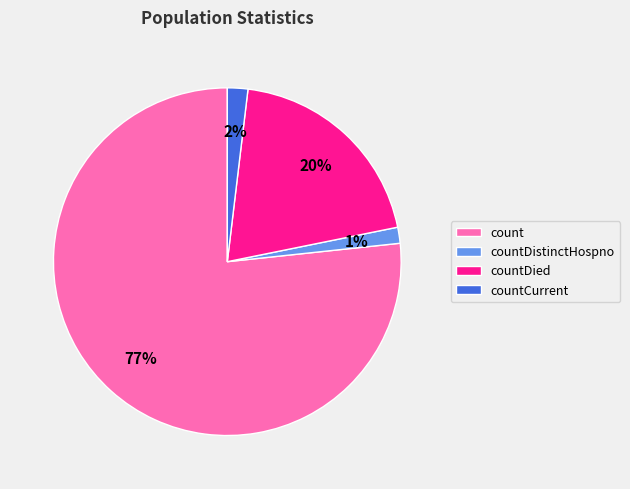

What percentage is the countCurrent slice, to the nearest percent?

2%